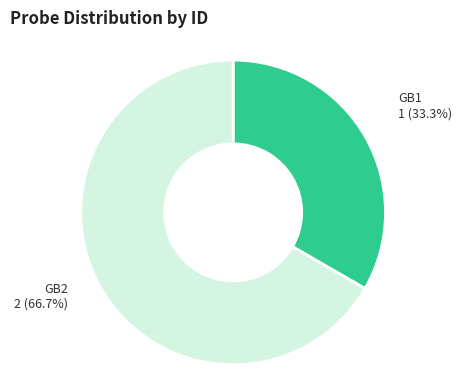

Combined, what portion of the pie is GB1 and GB2?

100.0%